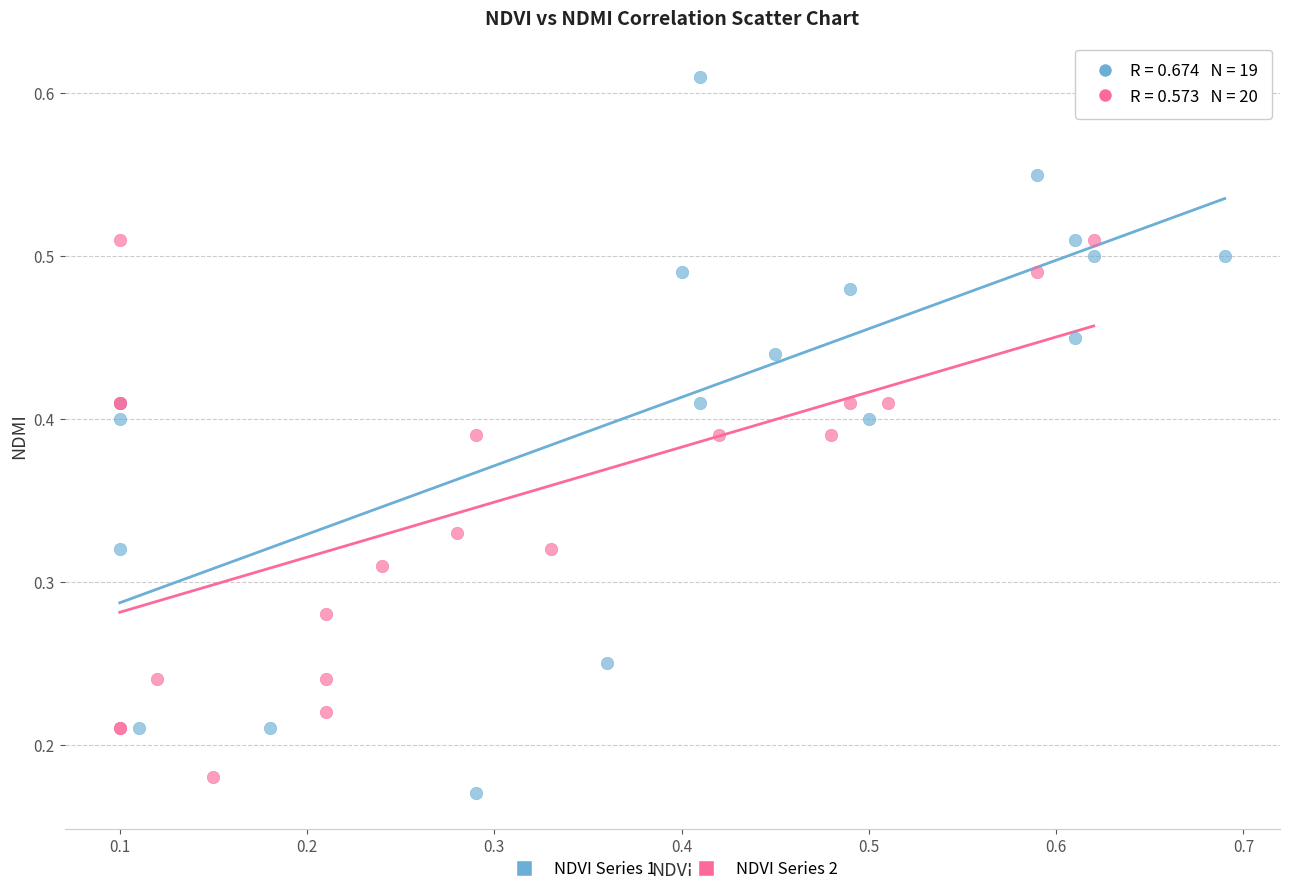

Which series contains the highest Y value?

NDVI Series 1